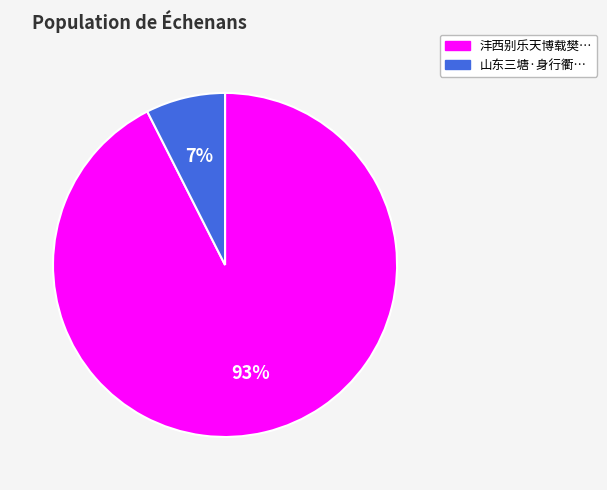

Does any single category account for the majority?

Yes